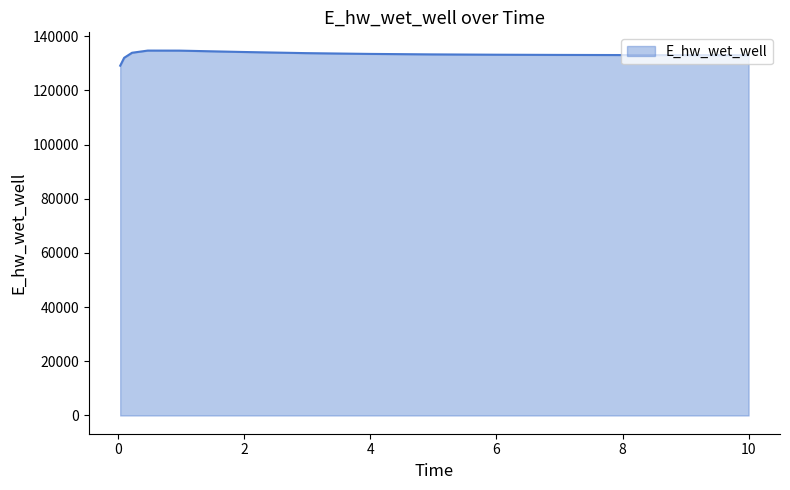

What is the greatest value displayed?

134661.3